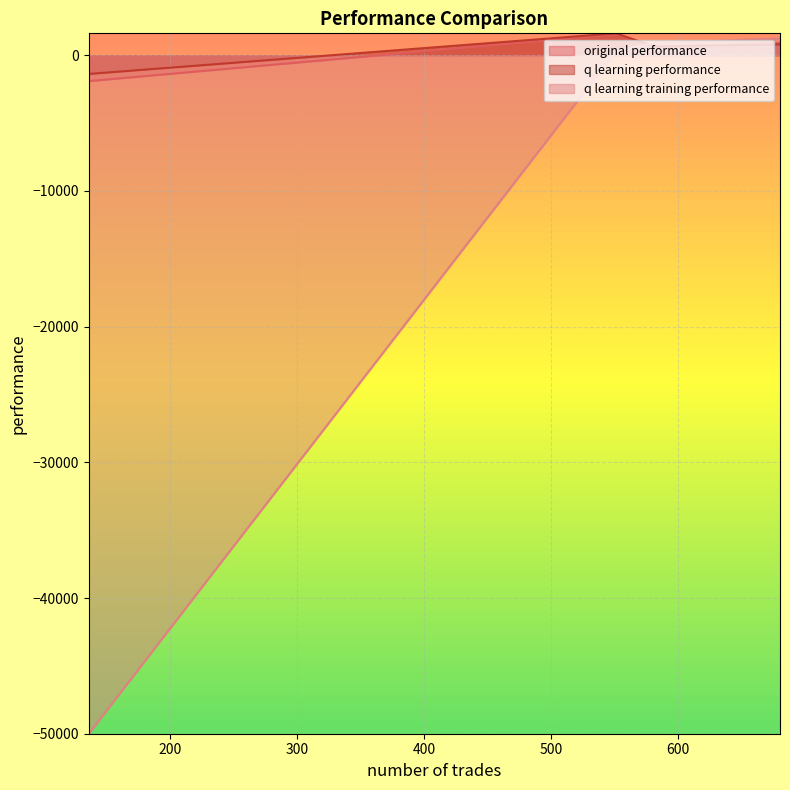

What is the minimum value for q learning training performance?

-50000.0